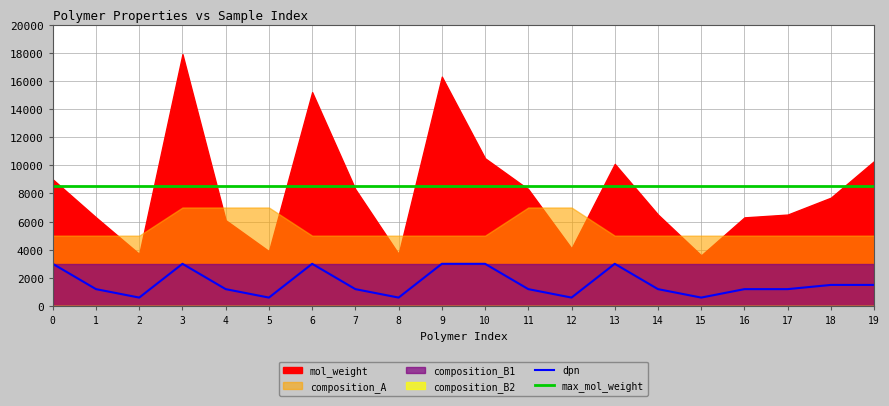

What is the difference between the maximum and minimum values in the dpn series?

2400